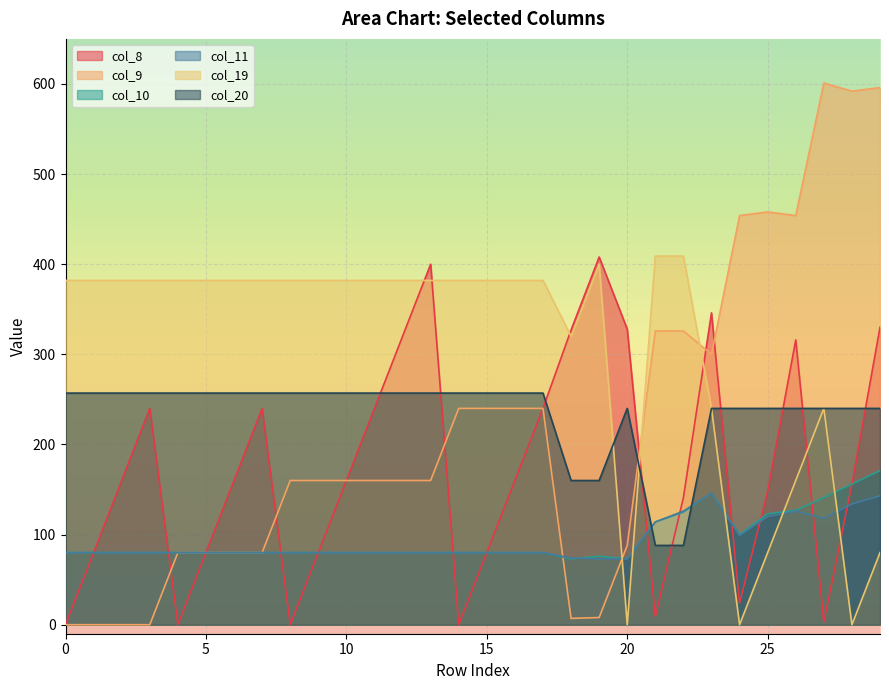

After their last crossing, which series has the higher values: col_8 or col_9?

col_9